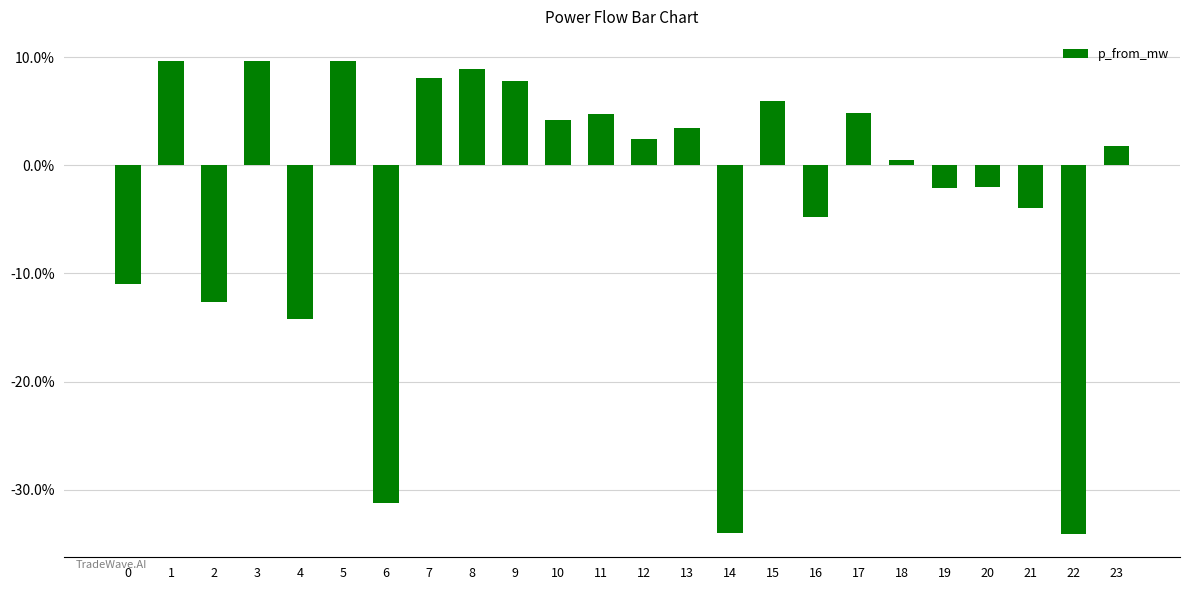

Where is the data nearest to the value 0?

18